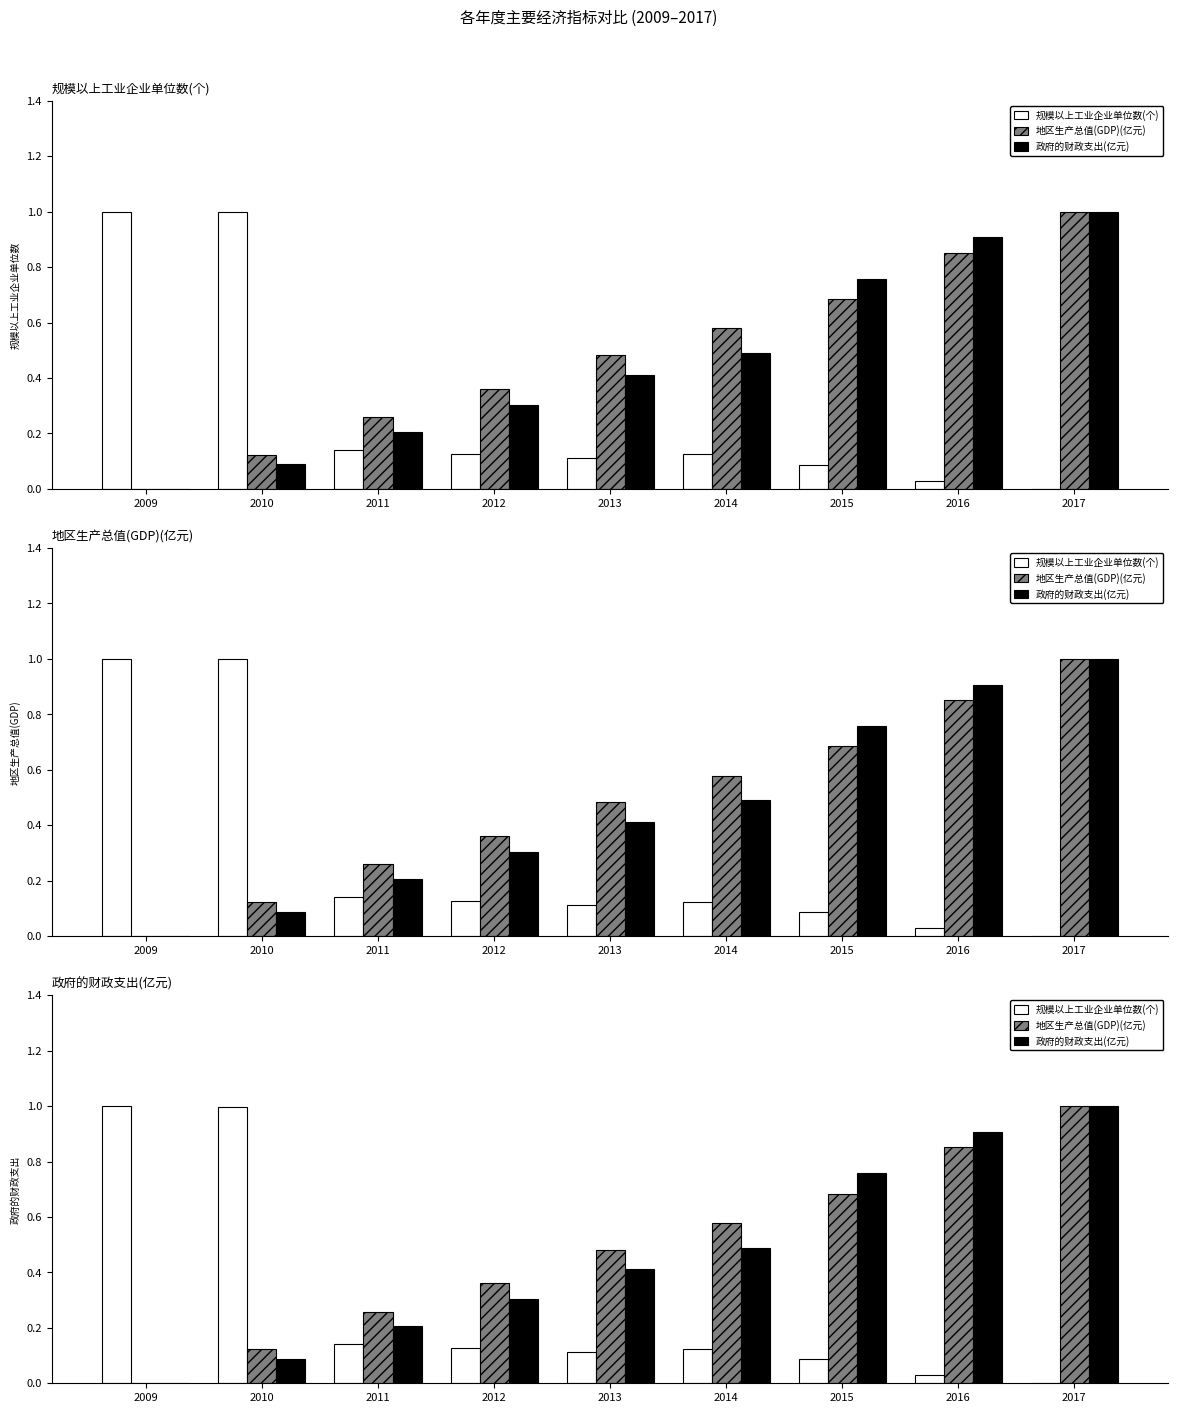

What is the difference between the 政府的财政支出(亿元) values at 2016 and 2014?

0.4